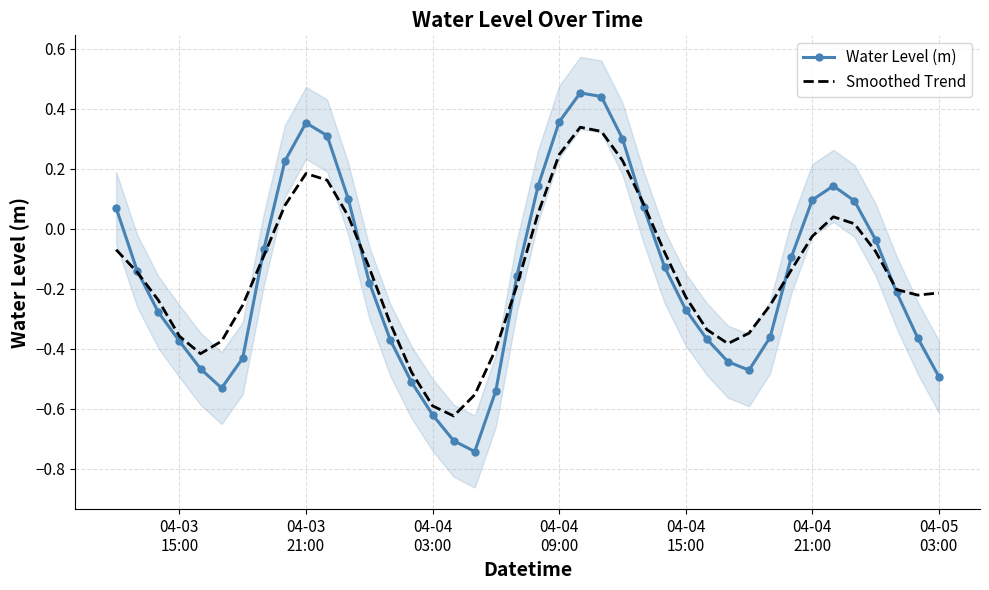

How many lines are shown in the chart?

2